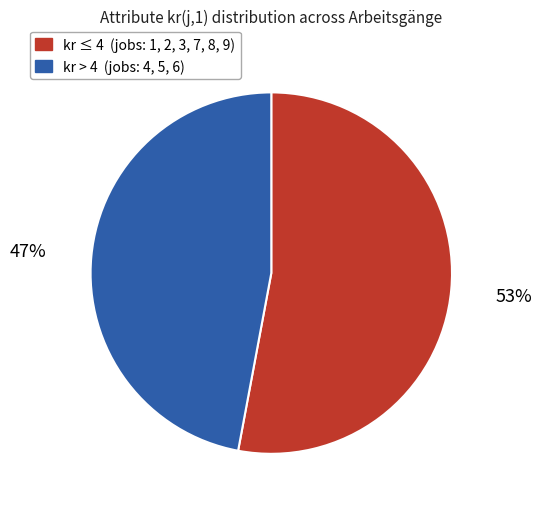

Does any single category account for the majority?

Yes